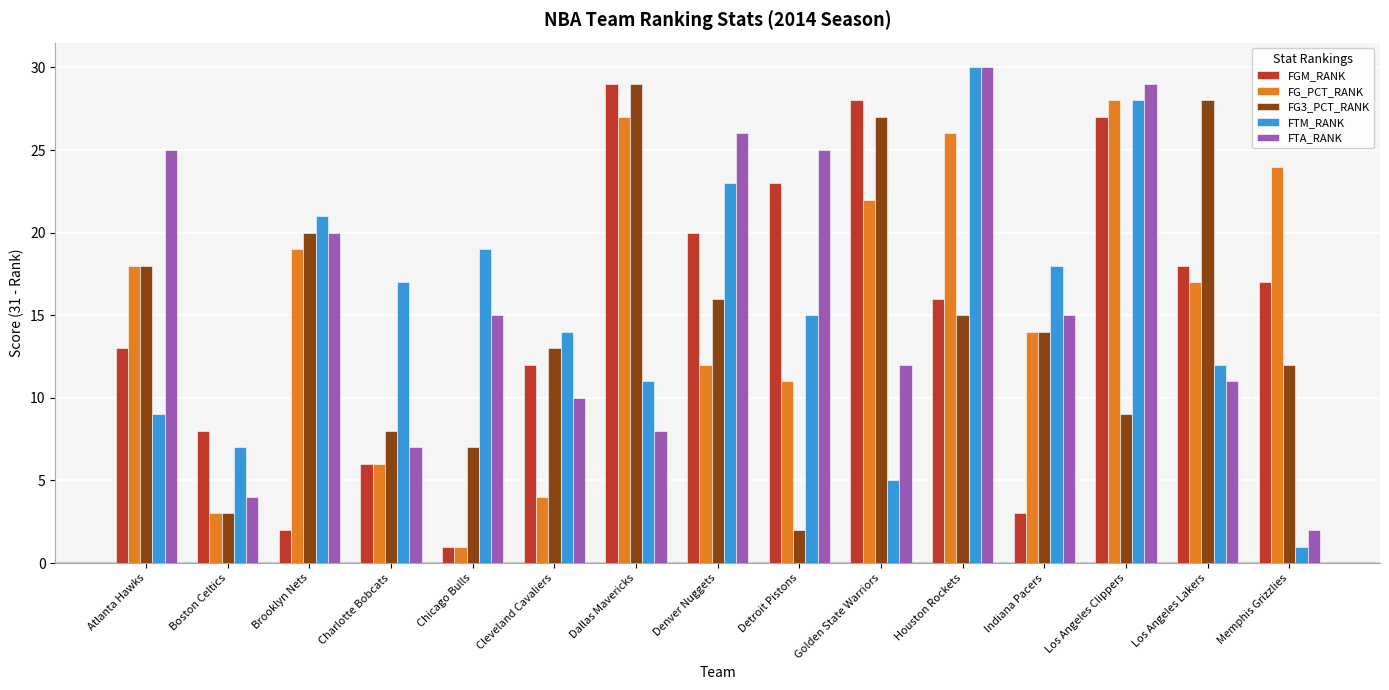

At which label does FTA_RANK first exceed 15?

Atlanta Hawks